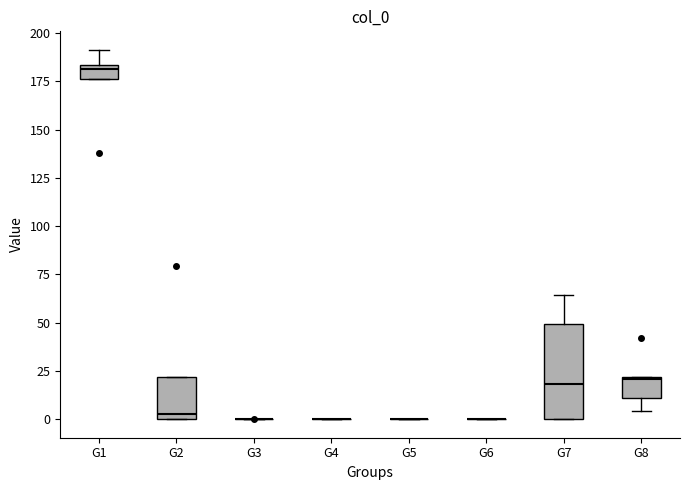

Where is the upper edge of the box for G7 on the y-axis? The values are not printed on the chart, so give them approximately, as read against the axis.

50